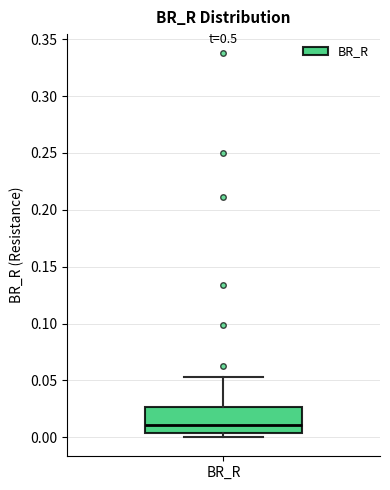

Read this box plot against the y-axis: the position of the median line, the range covered by the box, and the ends of both whiskers. The values are not printed on the chart, so give them approximately, as read against the axis.

median 0.010, box 0.005 to 0.025, whiskers 0.000 to 0.055